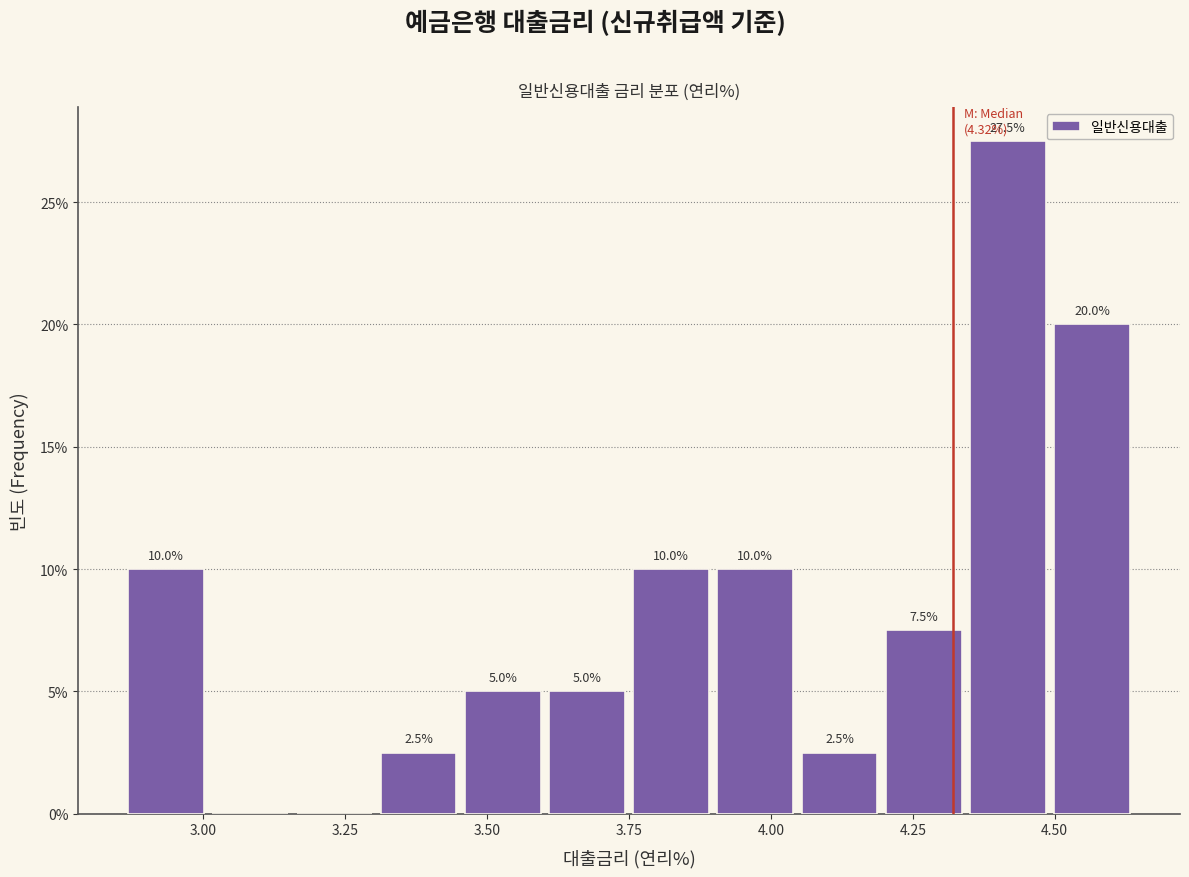

Read against the x-axis, roughly where is the centre of the tallest bar?

4.40